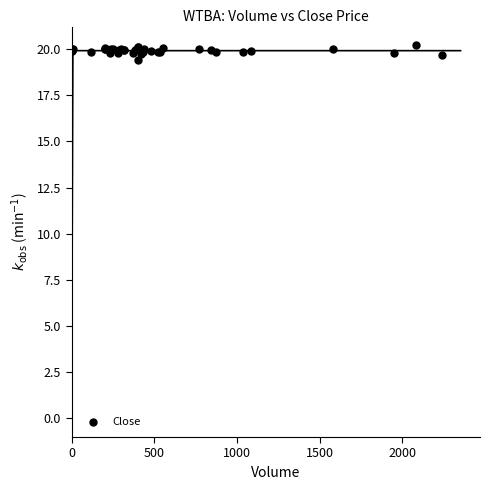

What Y value in the scatter plot is closest to 19?

19.4